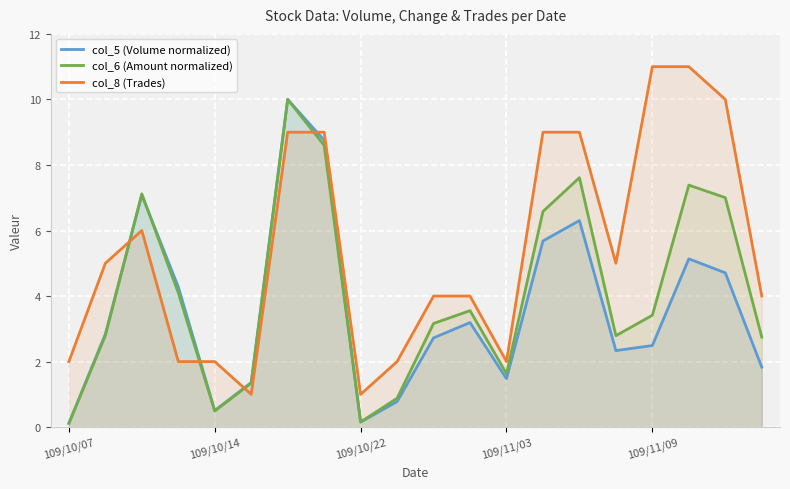

How many interior local peaks does the col_5 (Volume normalized) series have?

5